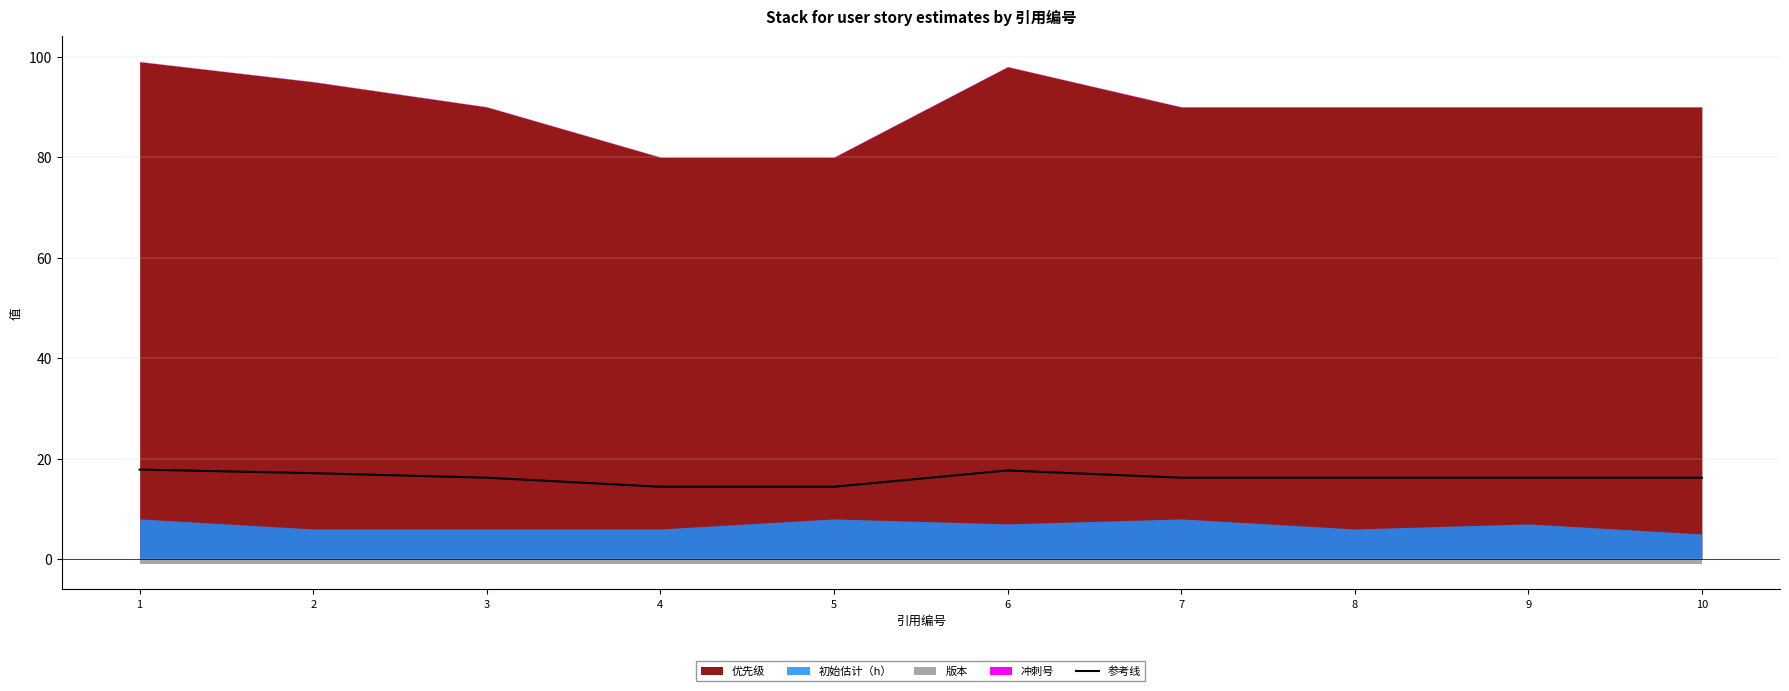

Rank the categories by value from lowest to highest.

4, 5, 3, 7, 8, 9, 10, 2, 6, 1